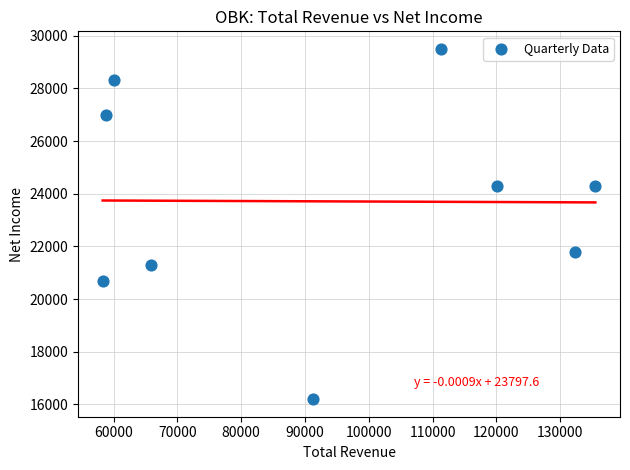

What is the average Y value?

23711